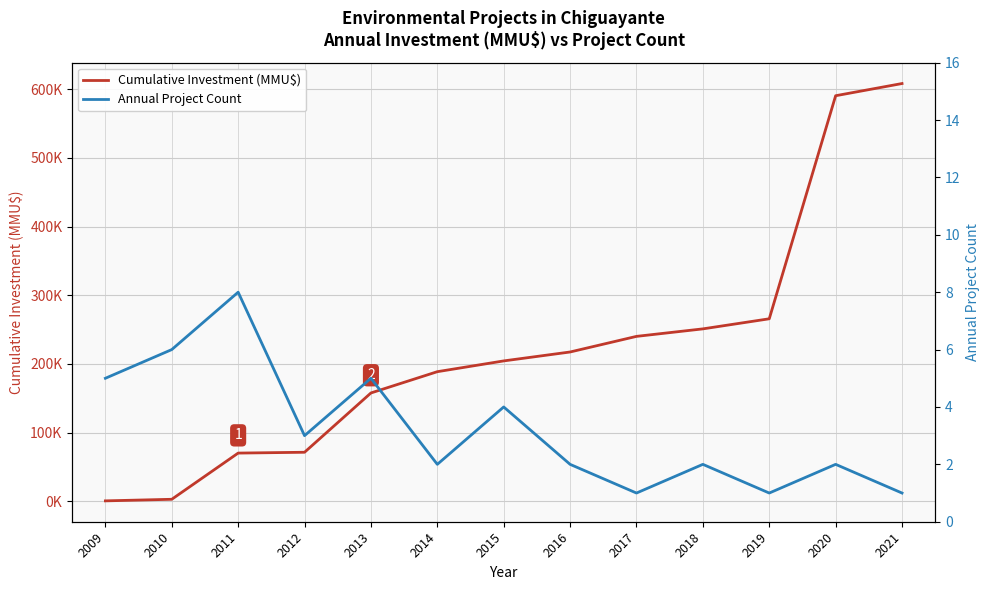

What is the spread (max minus min) of values at 2013?

157612